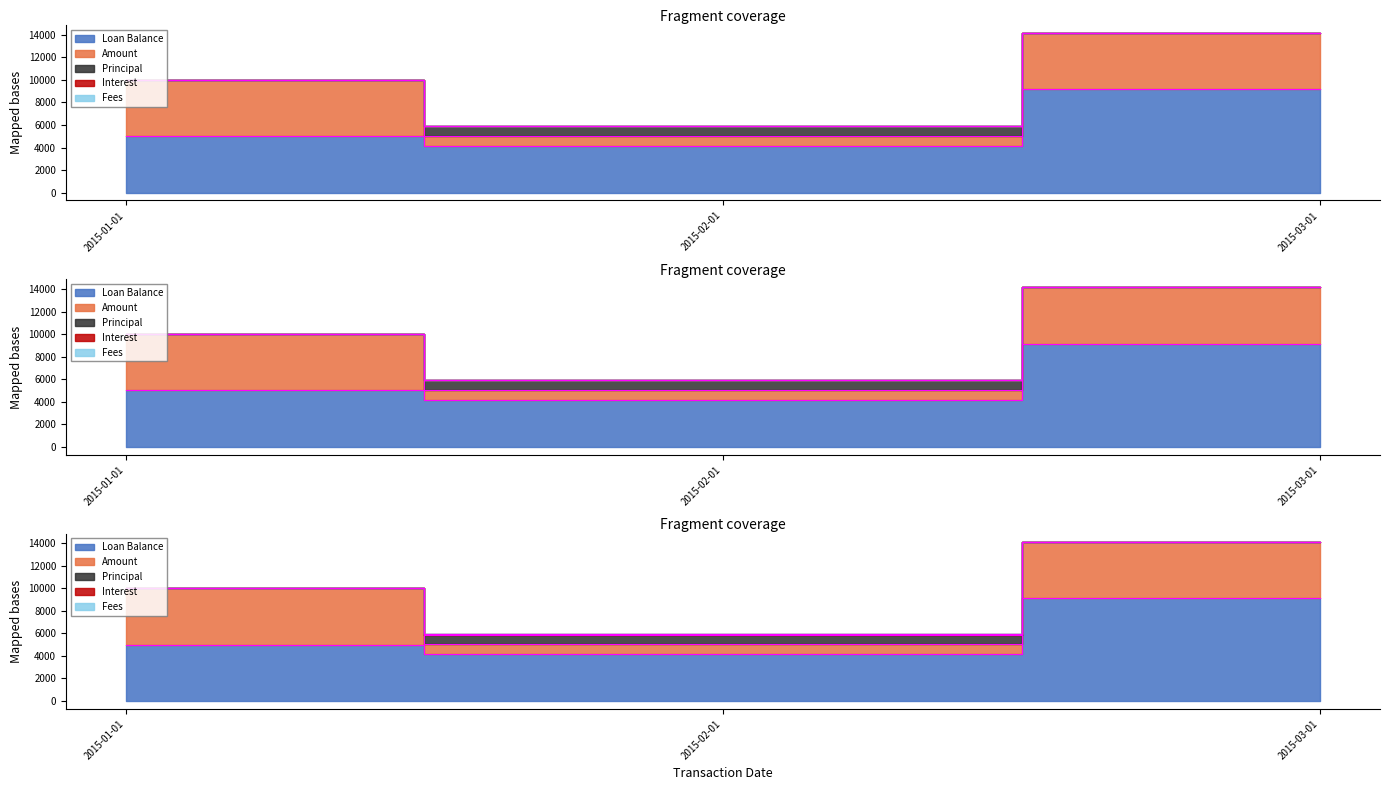

How many values in the Amount series are below 5000?

1